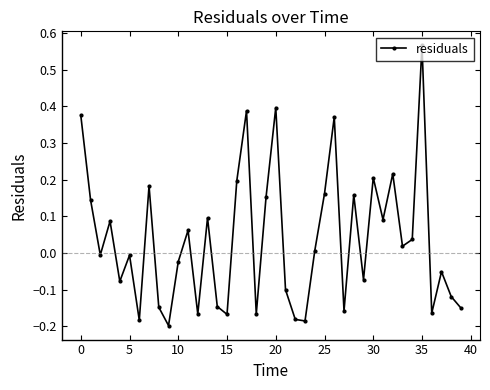

Does the chart display data point markers on the line(s)?

Yes